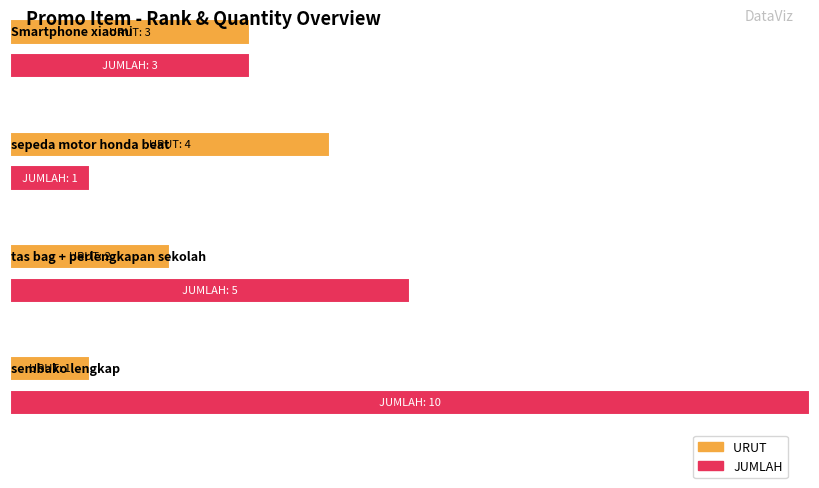

Reading left to right, what are all the values shown in this chart?

URUT : 3	4	2	1
JUMLAH: 3	1	5	10